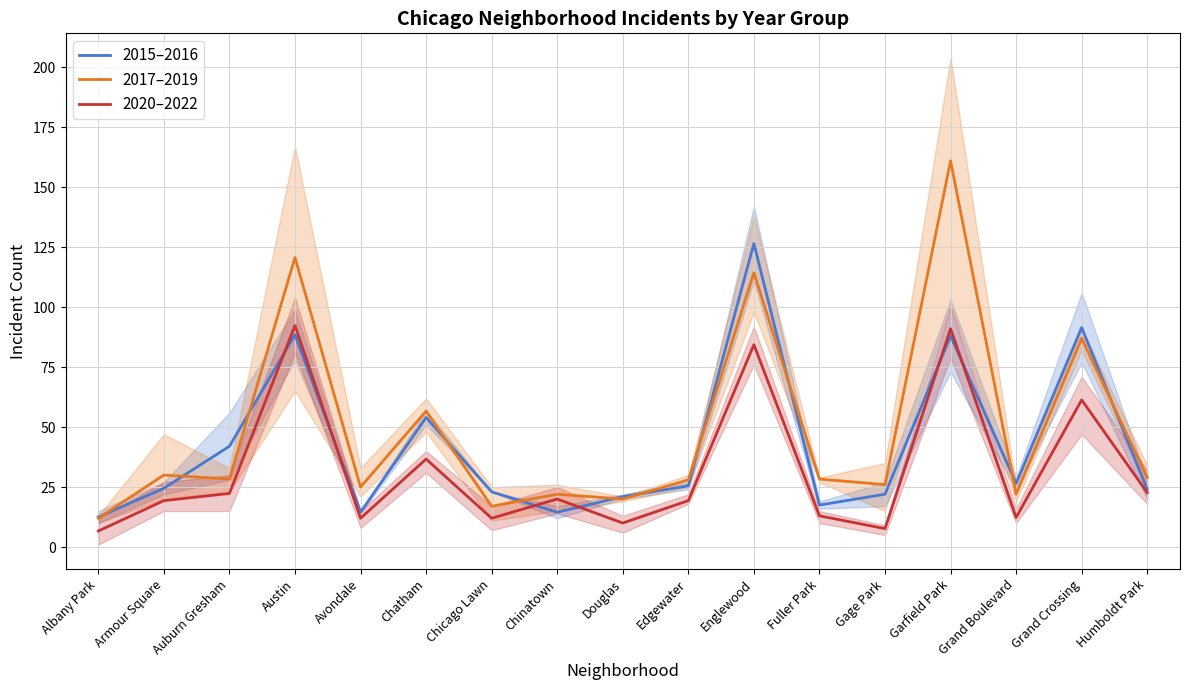

Which category has the lowest value across all series?

Albany Park